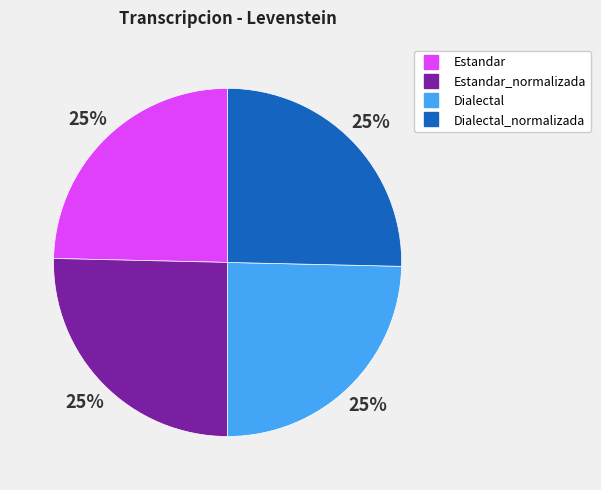

To the nearest percent, what is the average slice percentage?

25%